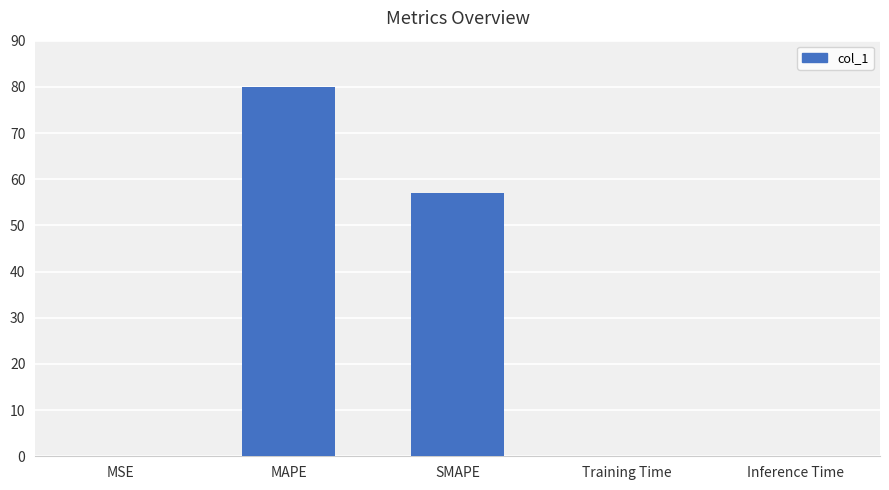

Does the chart contain stacked bars?

No